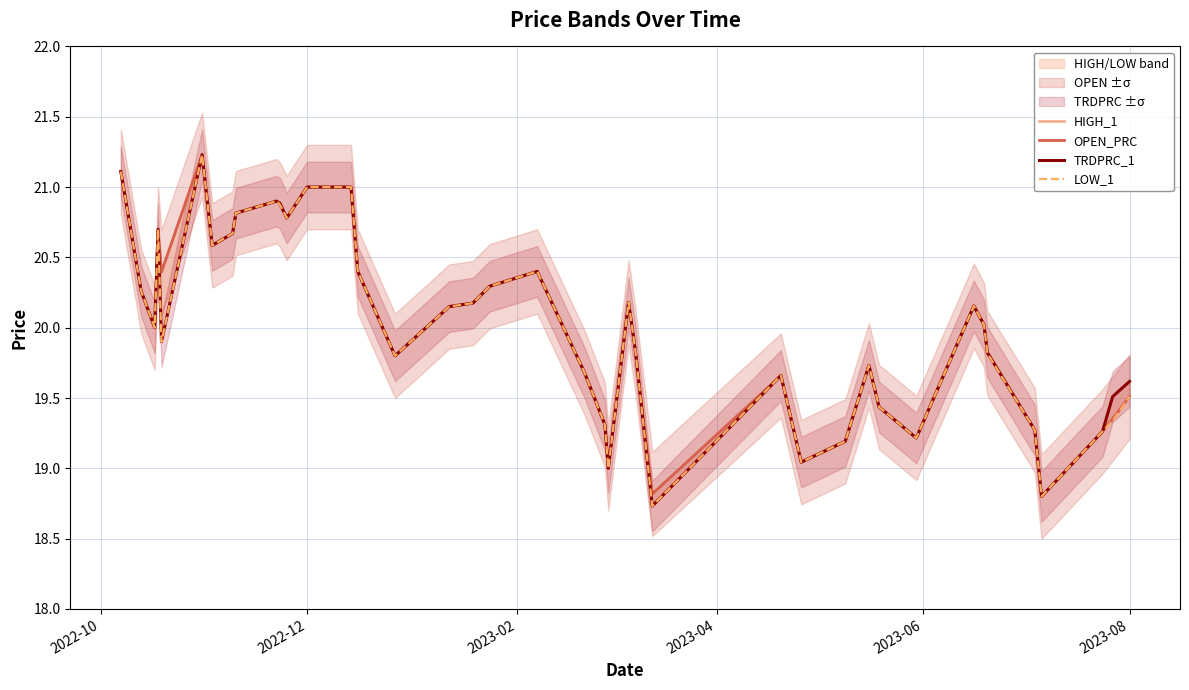

In OPEN_PRC, how many points are higher than both neighbors (excluding endpoints)?

8